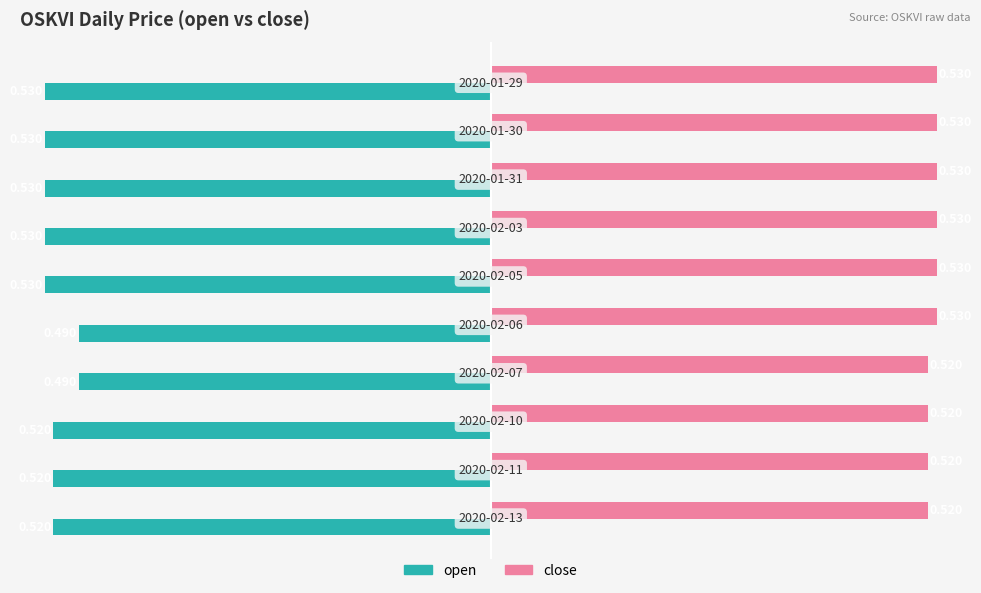

Rank the series by their average value, from highest to lowest.

close, open